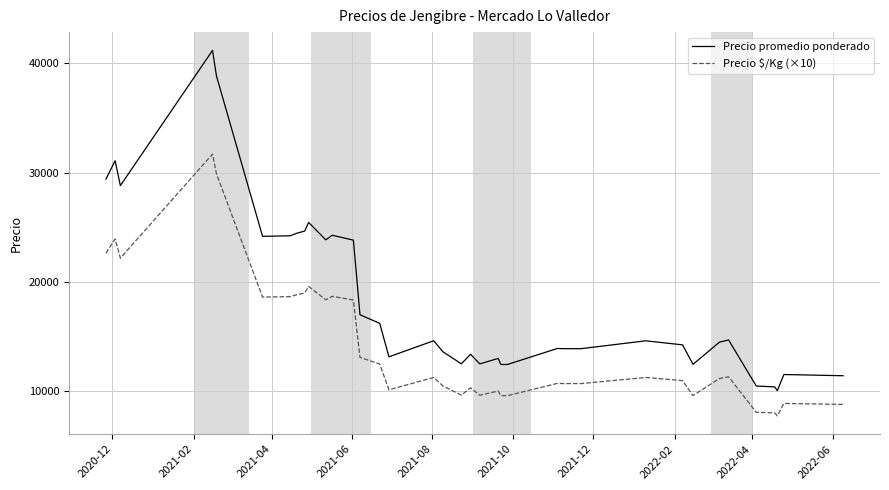

True or false: Precio $/Kg (×10) has more than 1 points higher than both neighbors.

True